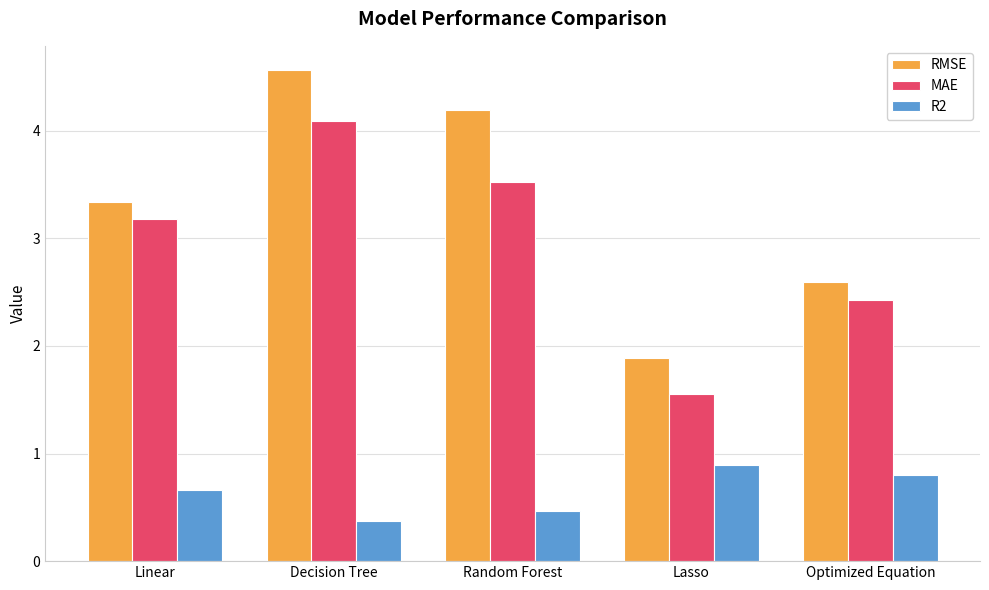

What is the highest value of the MAE series?

4.1